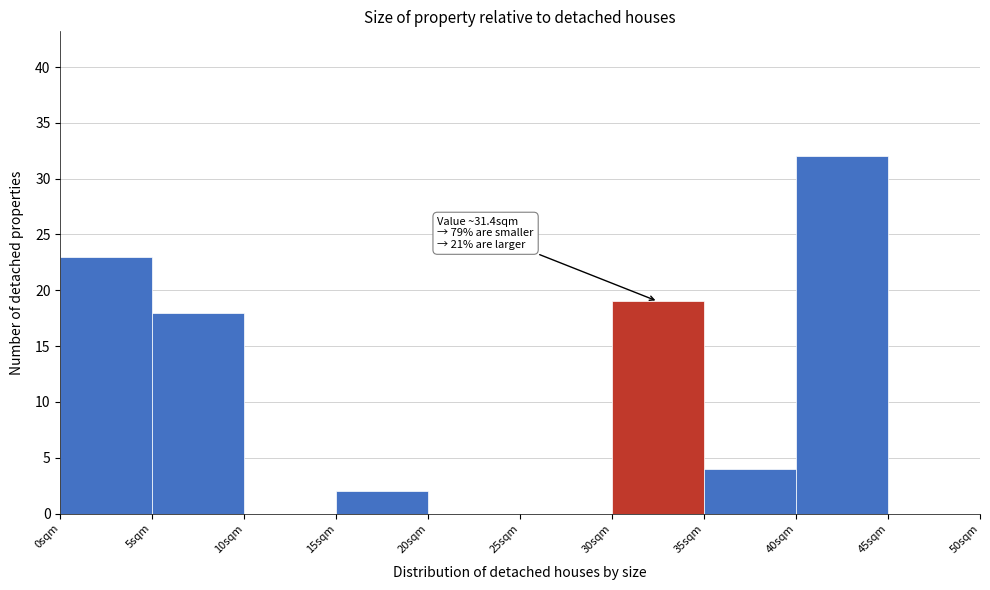

Over which range of the x-axis is the bar tallest?

40 to 45